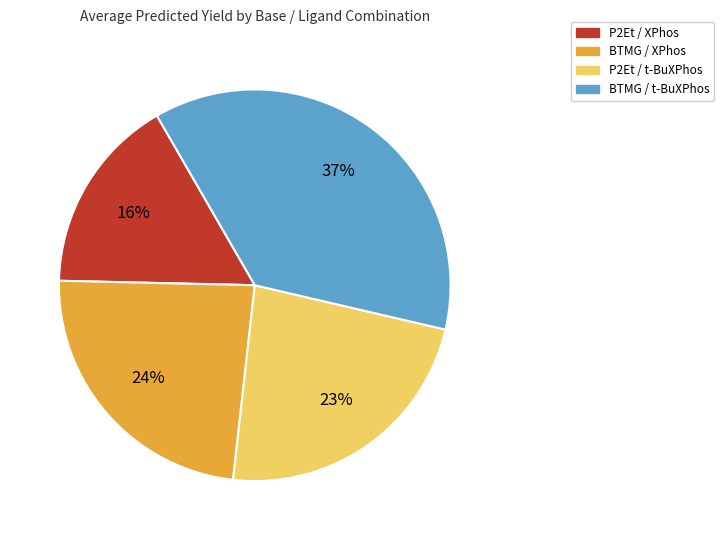

Combined, do BTMG / t-BuXPhos and BTMG / XPhos account for over 50%?

Yes